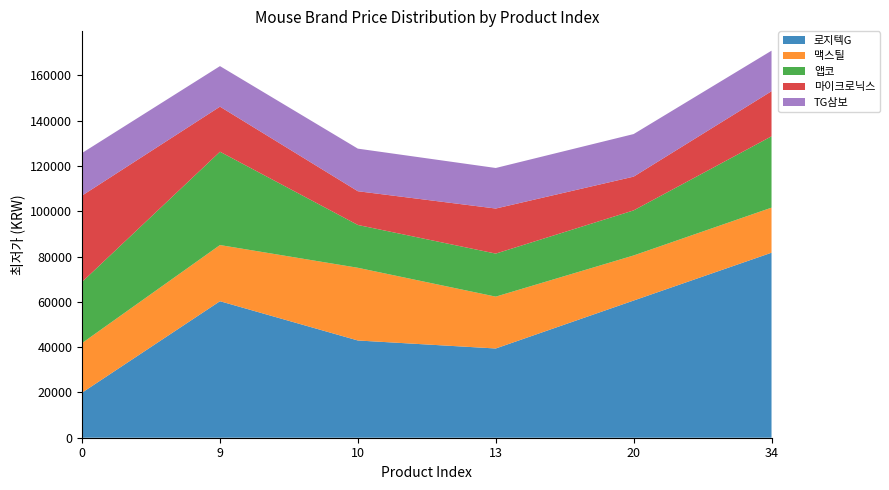

Reading right to left, extract all data points from this chart.

로지텍G: 34=81680	20=60570	13=39400	10=42930	9=60270	0=19900
맥스틸: 34=19900	20=19900	13=22890	10=32100	9=24800	0=21900
앱코: 34=31500	20=19900	13=19000	10=18900	9=41200	0=27000
마이크로닉스: 34=19900	20=14900	13=19900	10=14900	9=19900	0=38110
TG삼보: 34=17900	20=18800	13=17900	10=18800	9=17900	0=18800